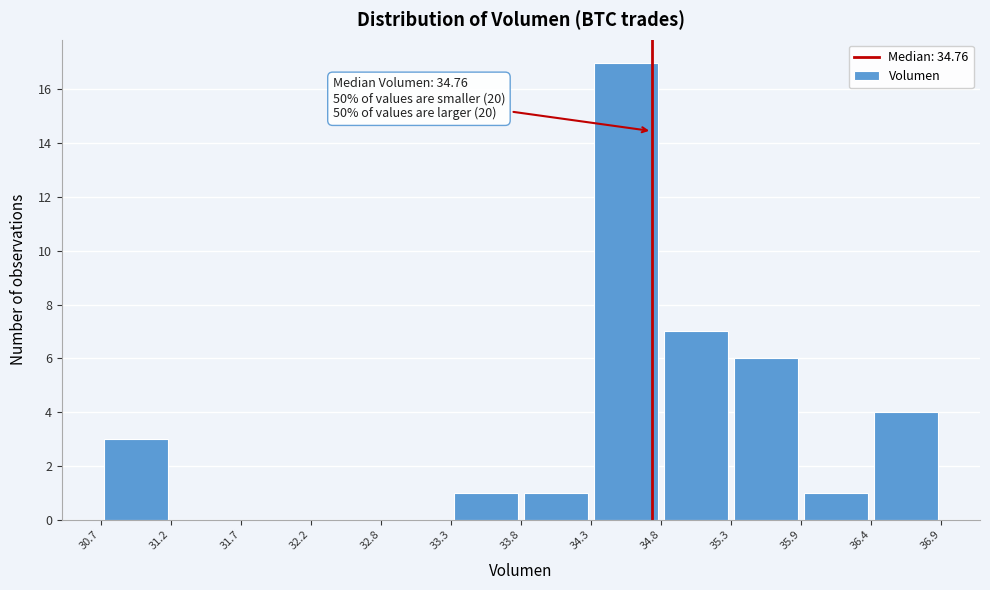

Which range on the x-axis has the tallest bar?

34.3 to 34.8